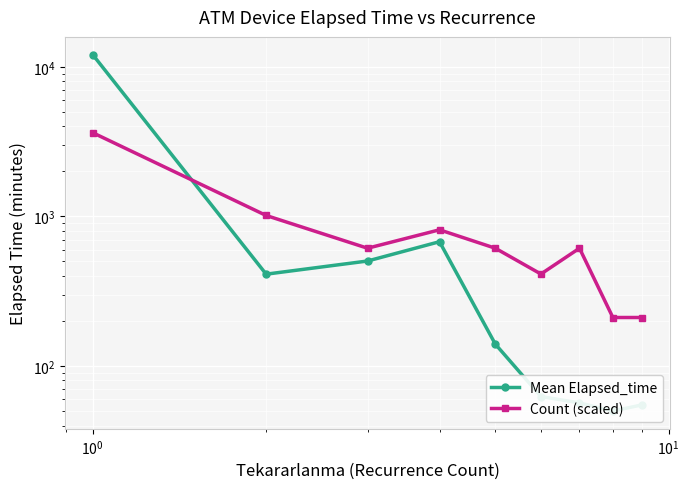

At how many categories does at least one series exceed 5021?

1